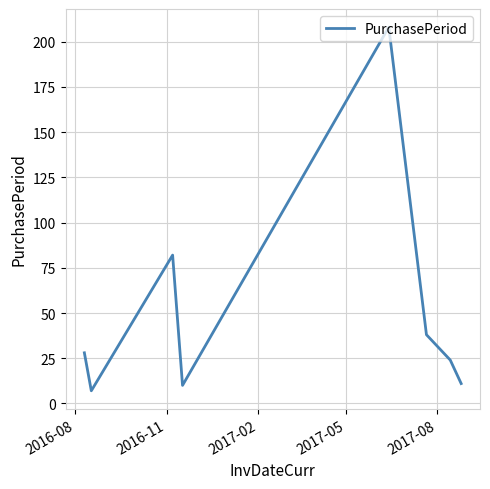

What is the difference between the second highest and minimum values?

75